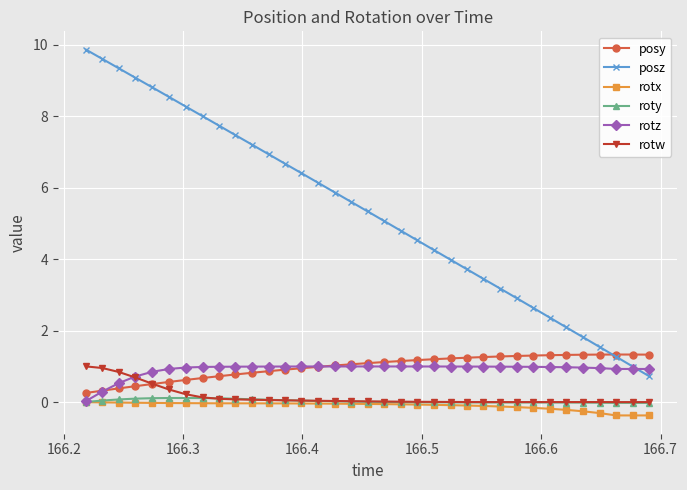

What is the lowest value of the rotx series?

-0.4